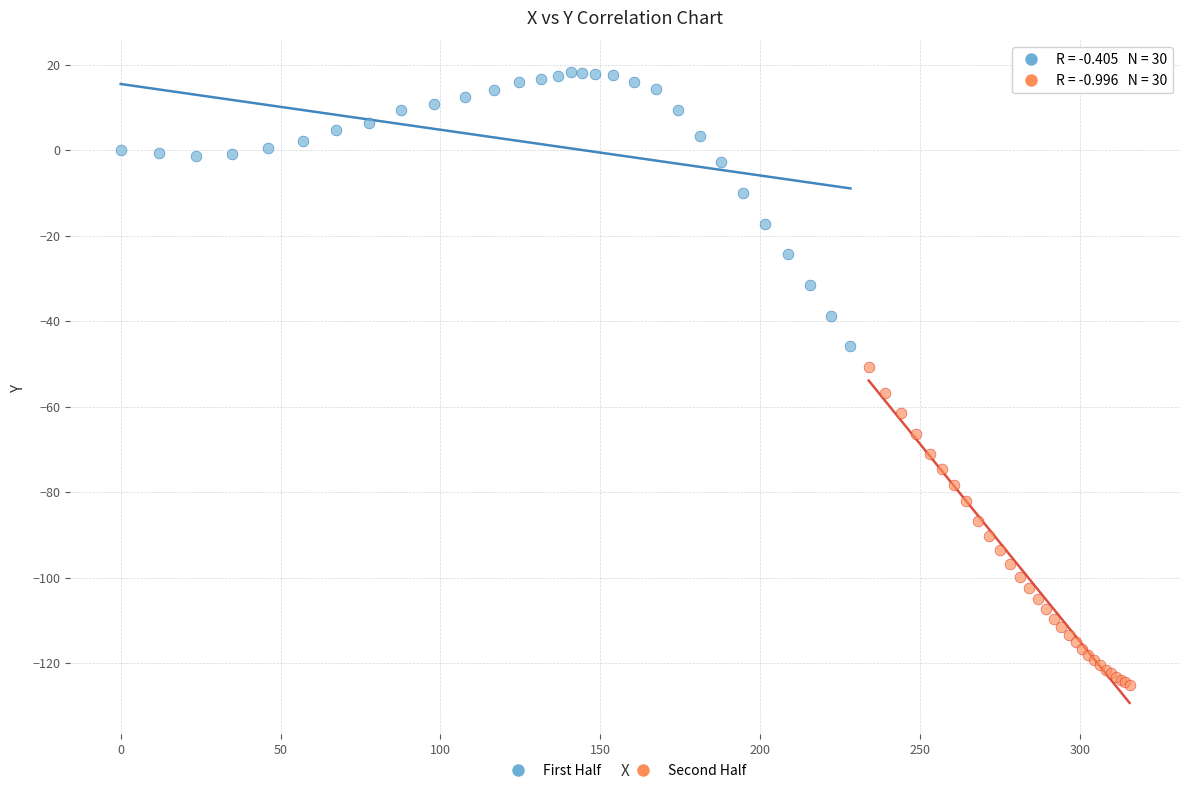

Which series contains the lowest Y value?

Second Half